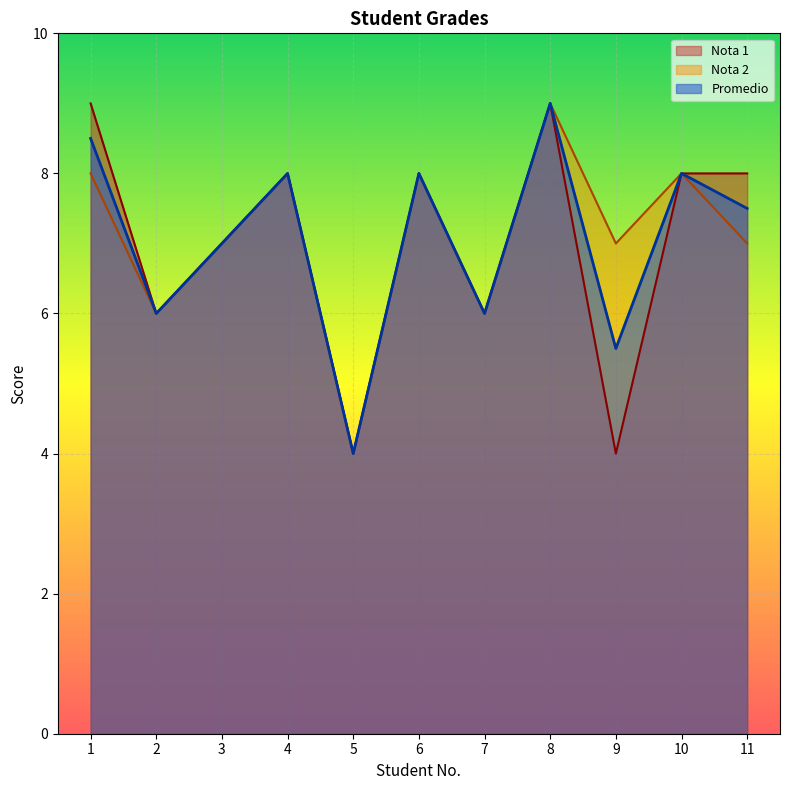

Which label corresponds to the largest value in the chart?

1